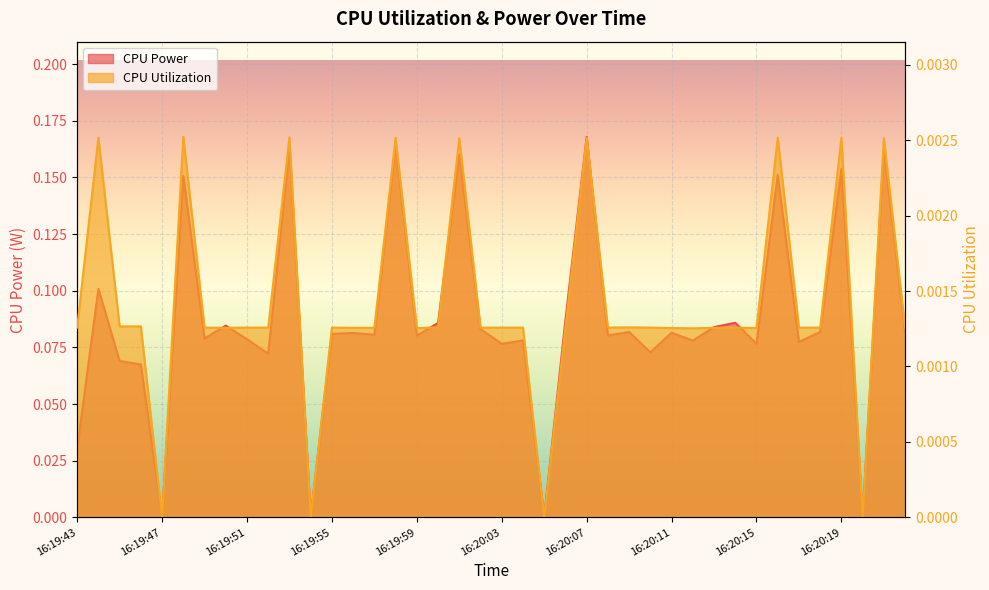

Rank the series by their maximum value, from lowest to highest.

CPU Utilization, CPU Power